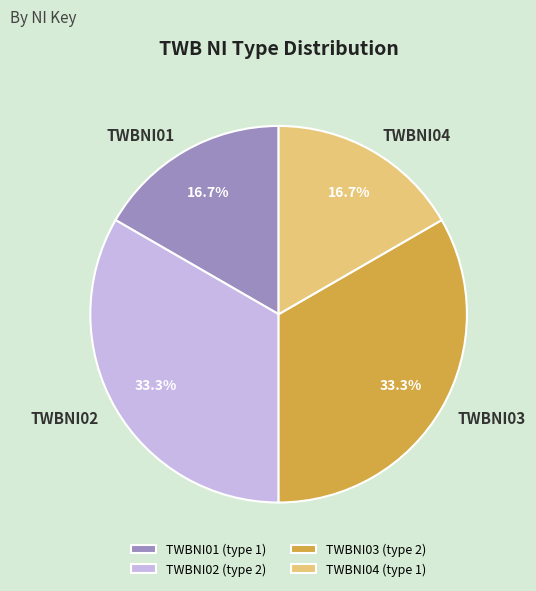

What is the ratio of the value at TWBNI03 to the value at TWBNI04?

2.0